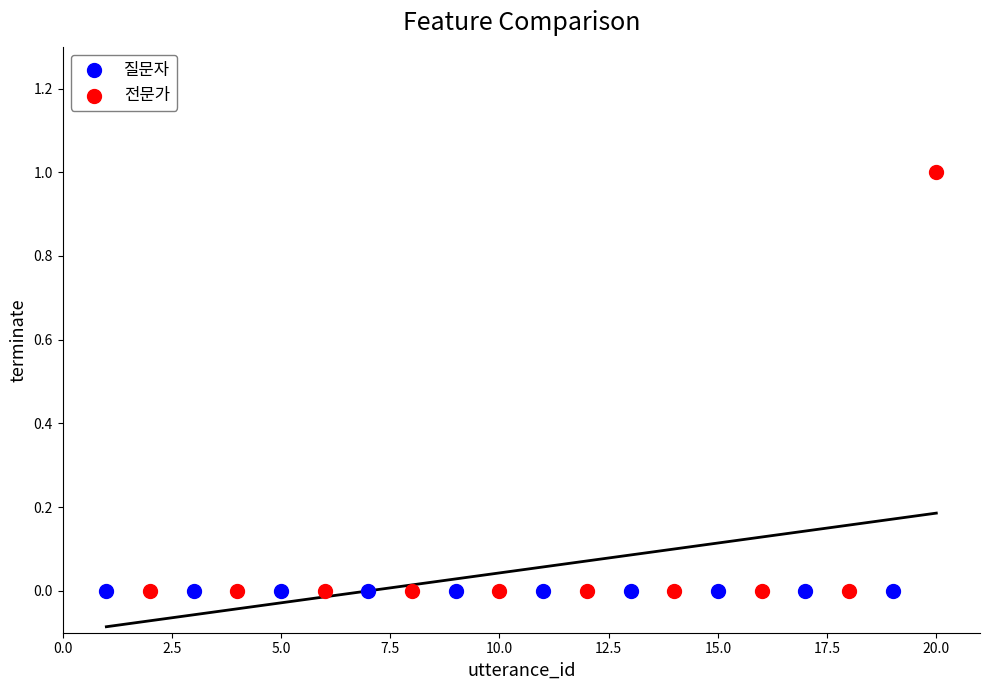

Which series reaches the maximum Y coordinate?

전문가